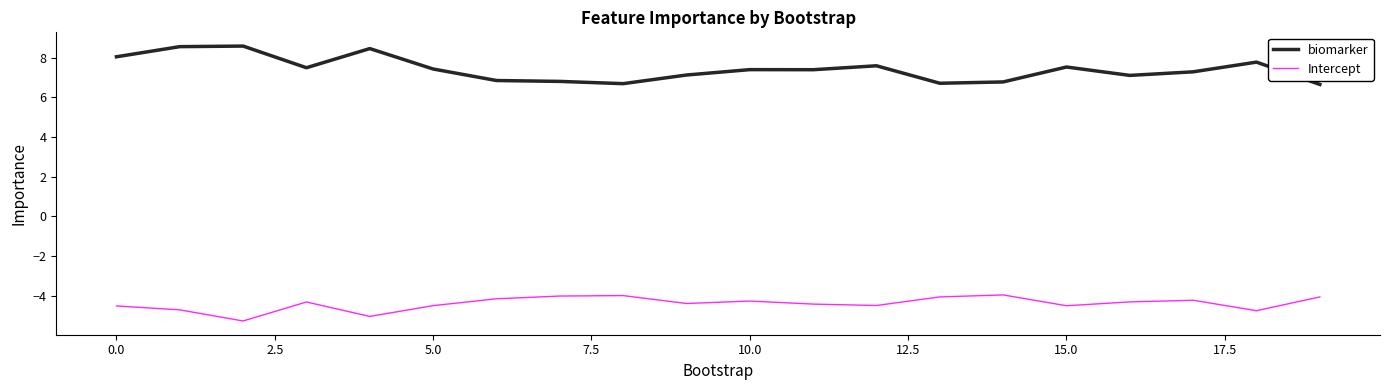

How many lines are shown in the chart?

2